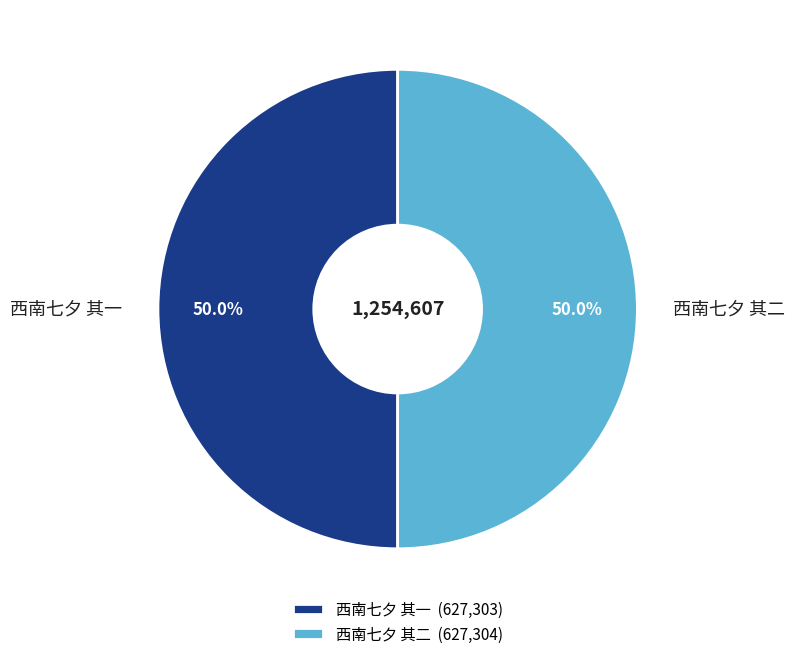

How many segments does this pie chart have?

2